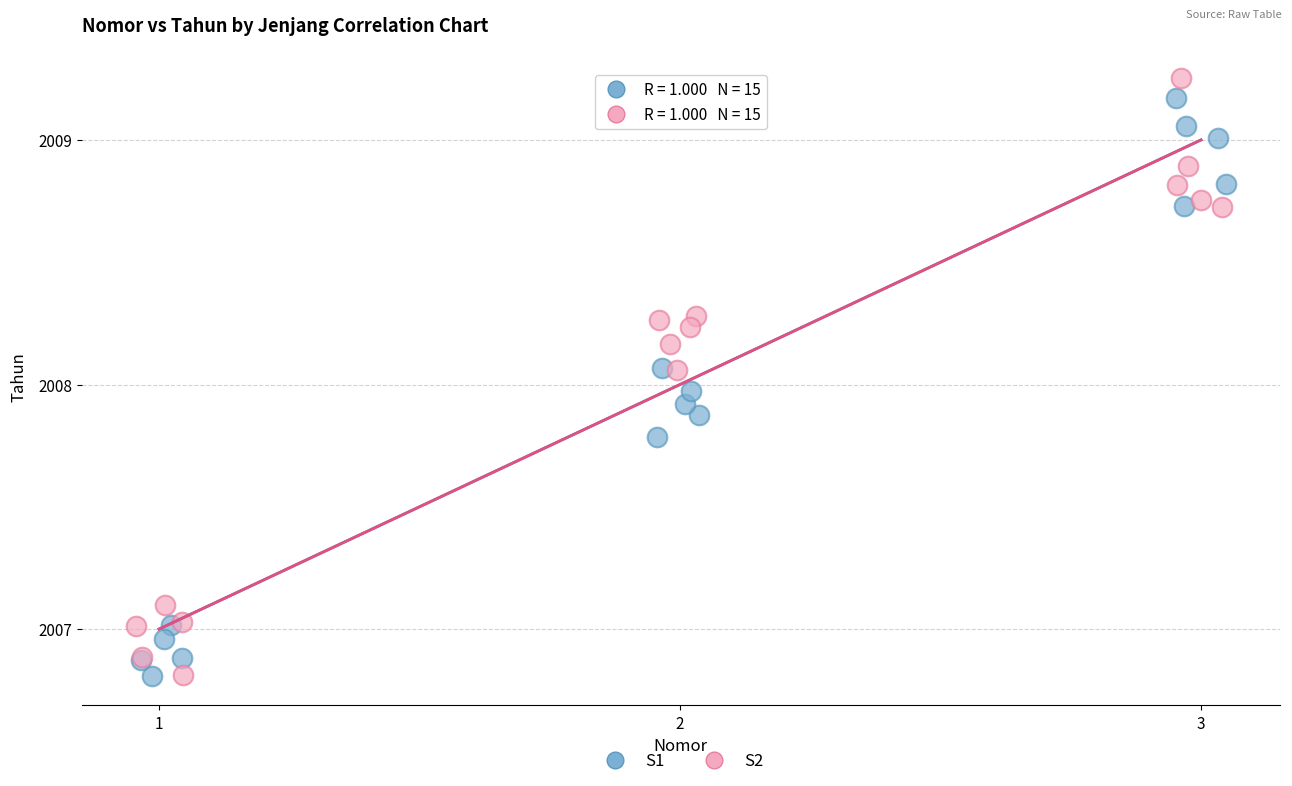

Which series has the widest spread of Y values?

S2